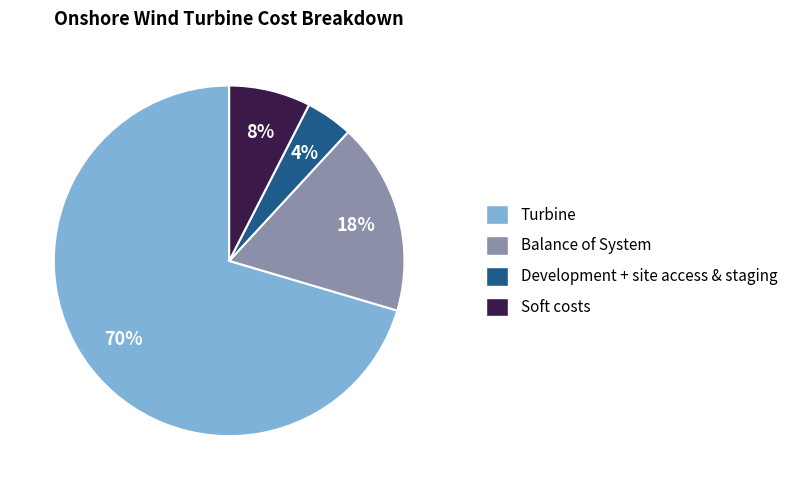

To the nearest percent, what is the difference between the largest and smallest slice percentages?

66%